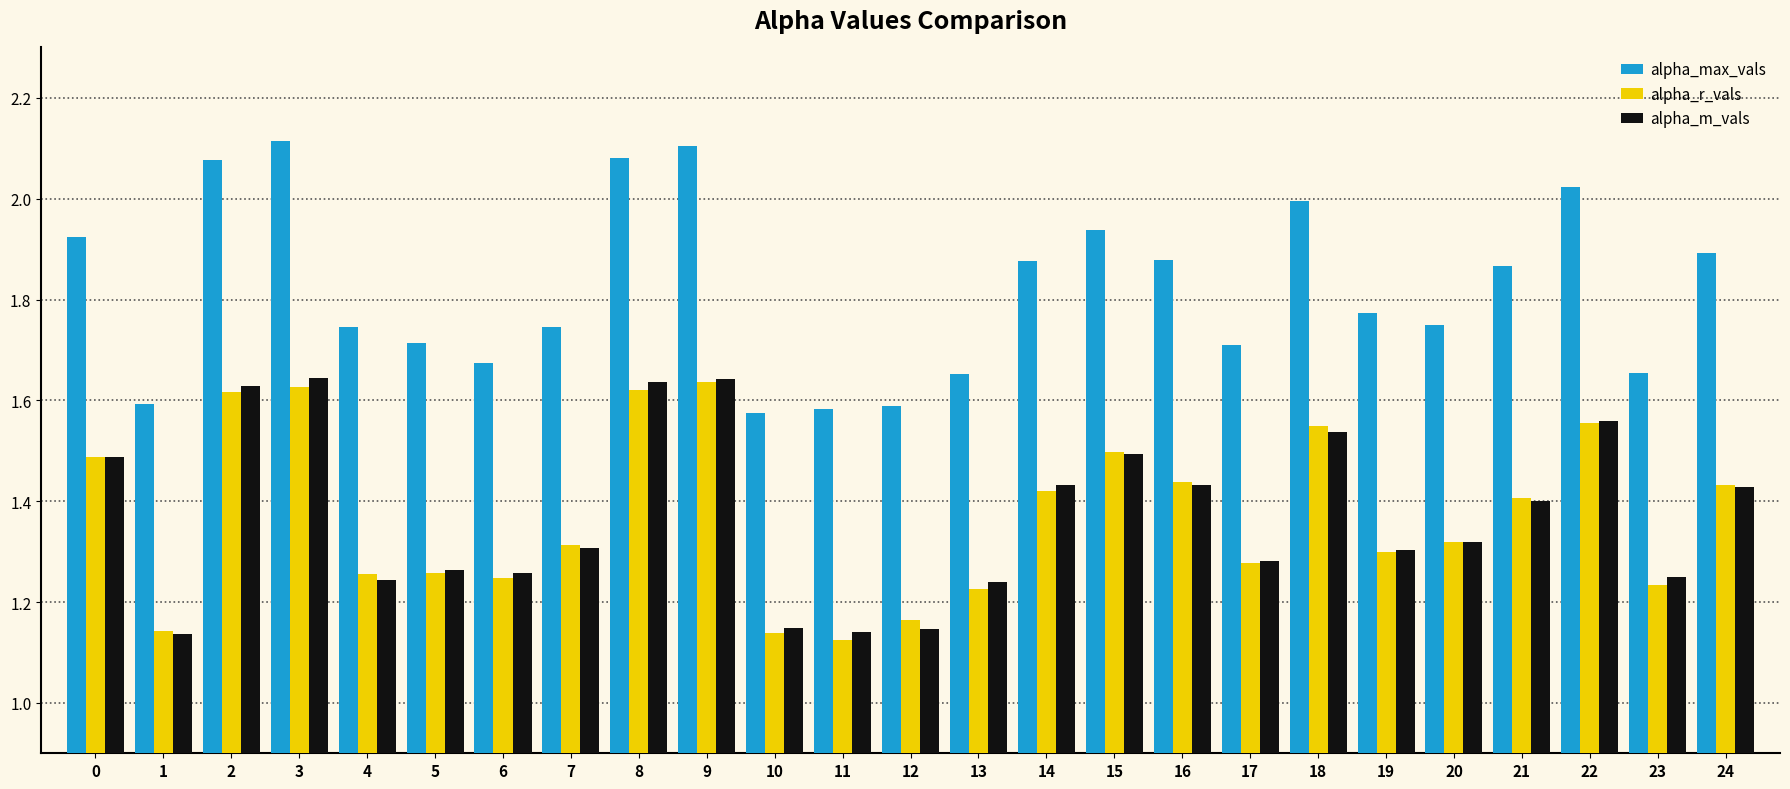

At 12, list the series in order from smallest to largest.

alpha_m_vals, alpha_r_vals, alpha_max_vals